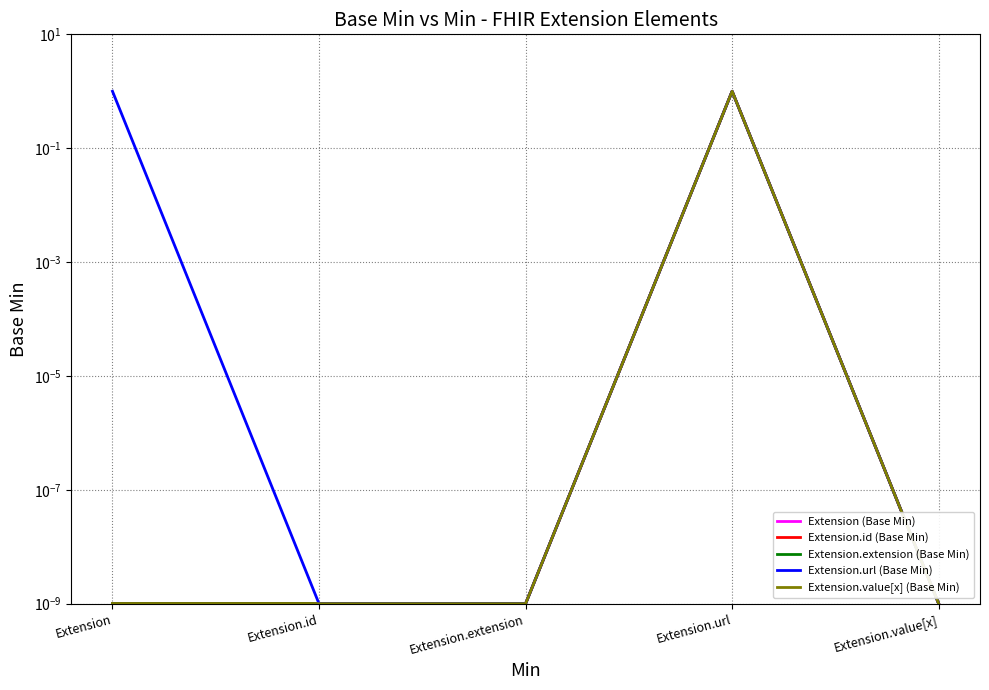

Does the chart have visible grid lines?

Yes